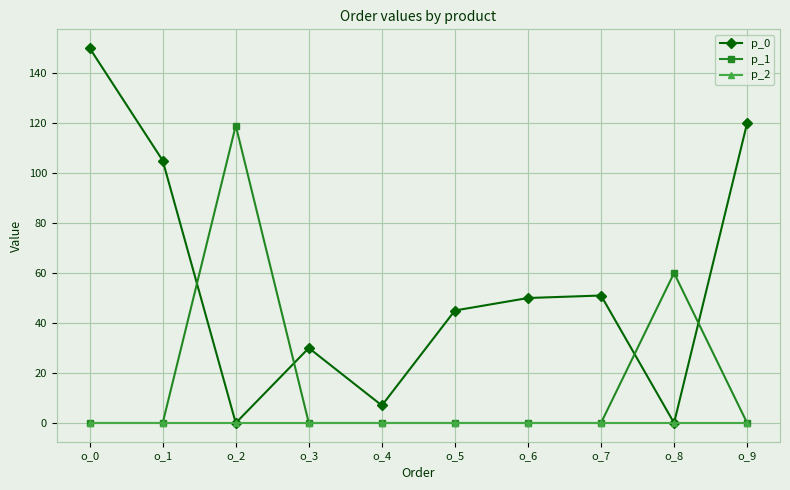

How many series are shown in this chart?

3